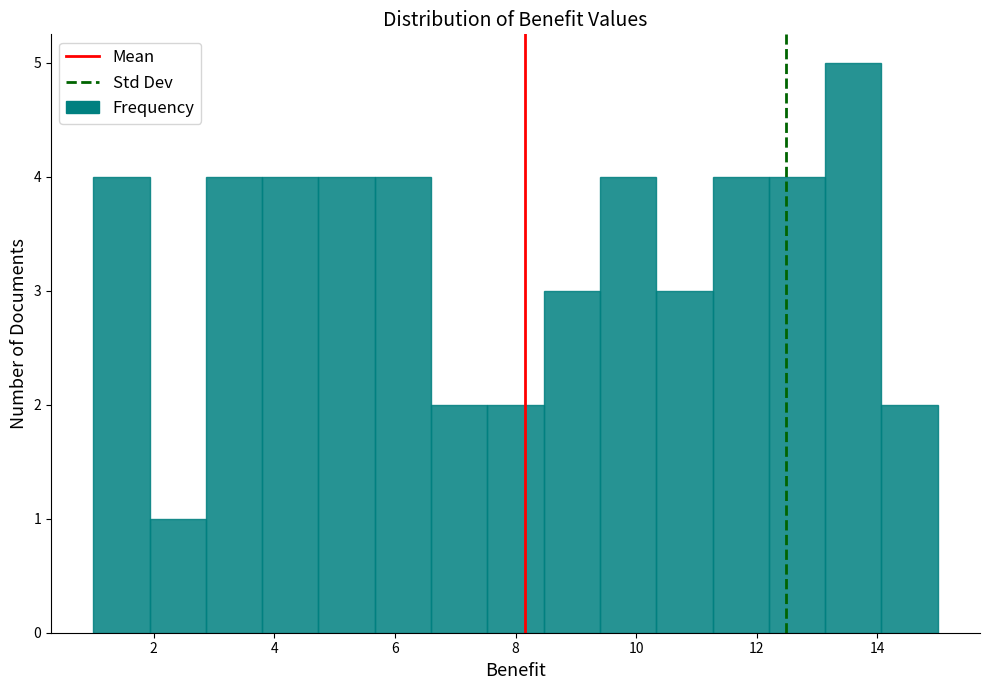

How tall is the bar that spans 6.6 to 7.6 on the x-axis? Neither the bar edges nor the heights are printed on the chart, so give them approximately, as read against the axes.

2